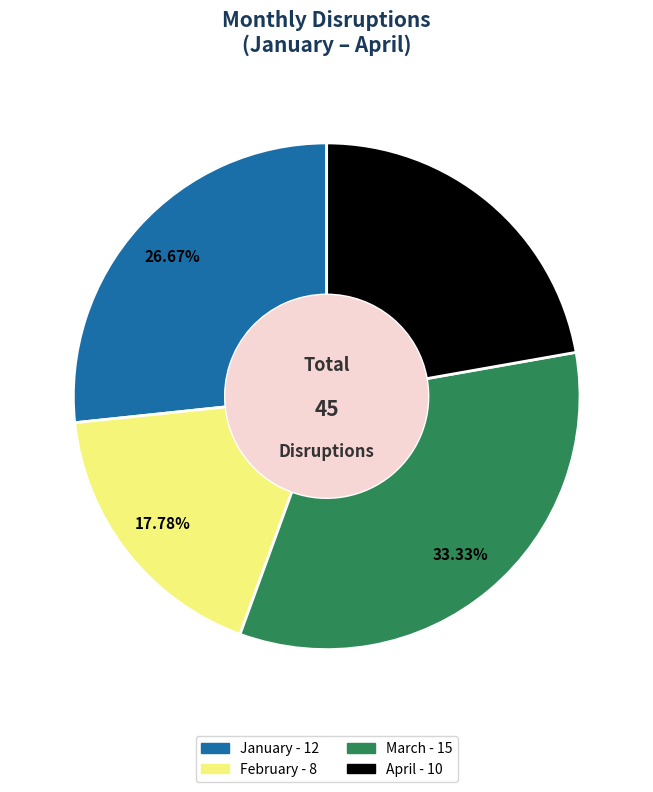

Do January and April together represent more than half of the pie?

No